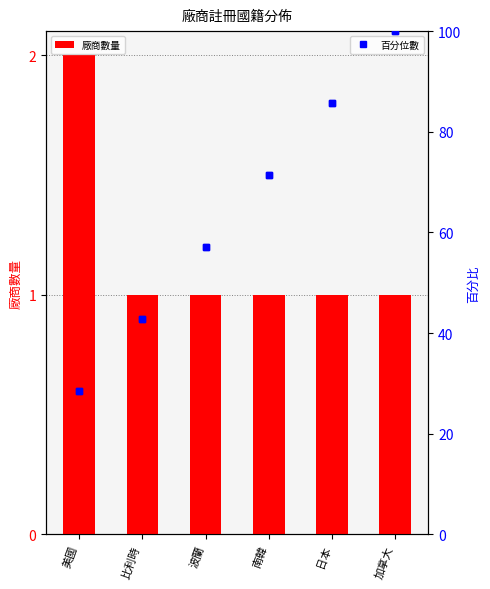

At how many categories does at least one series exceed 44?

4